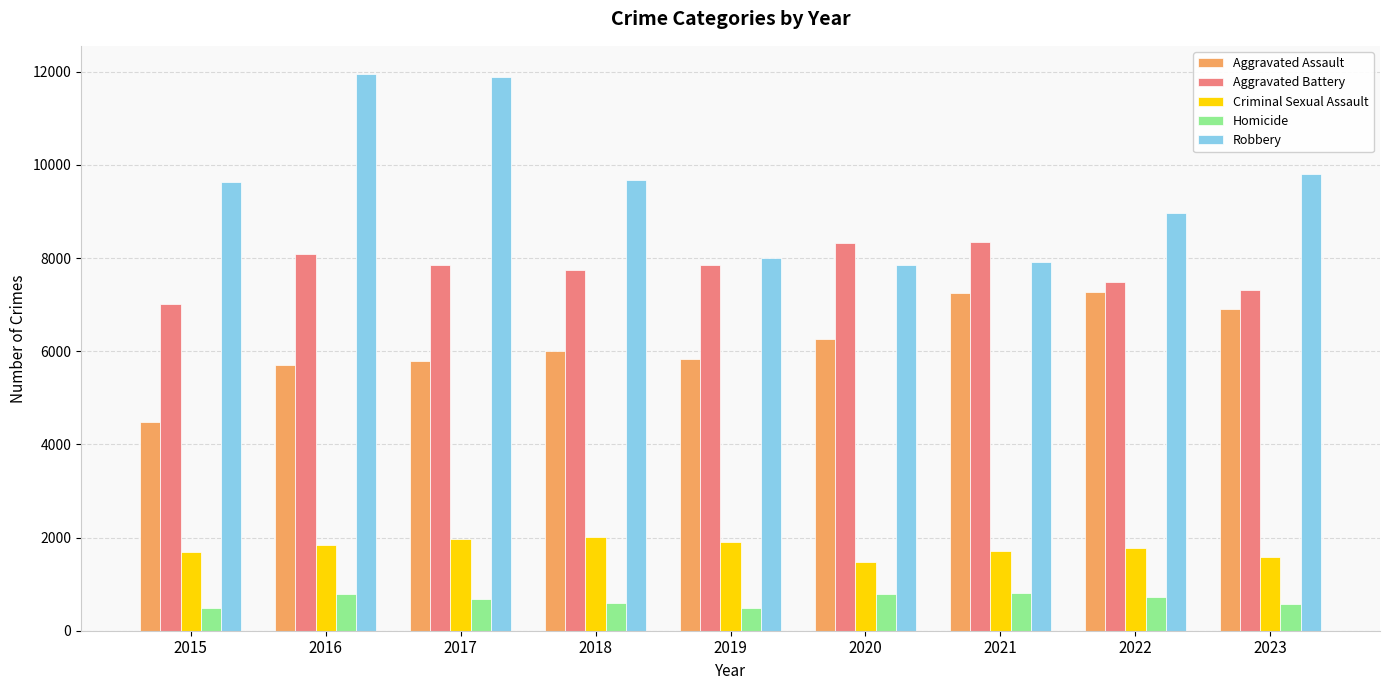

The Criminal Sexual Assault series shows 1473 at 2020. True or false?

True